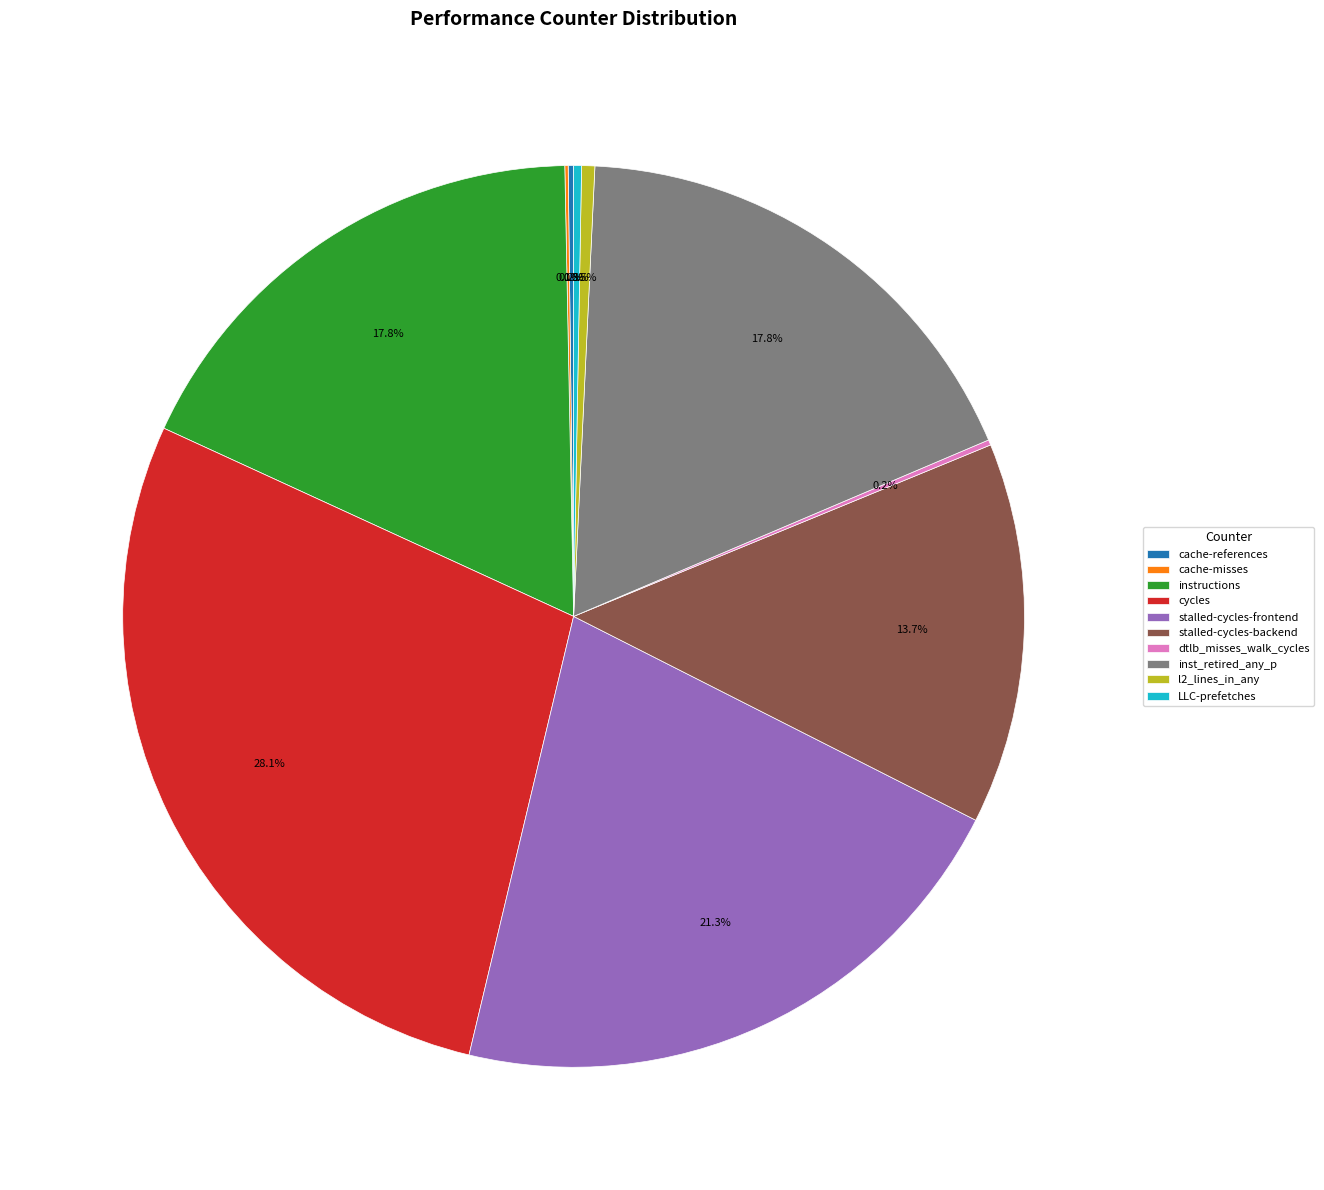

What is the largest slice in the pie chart?

cycles